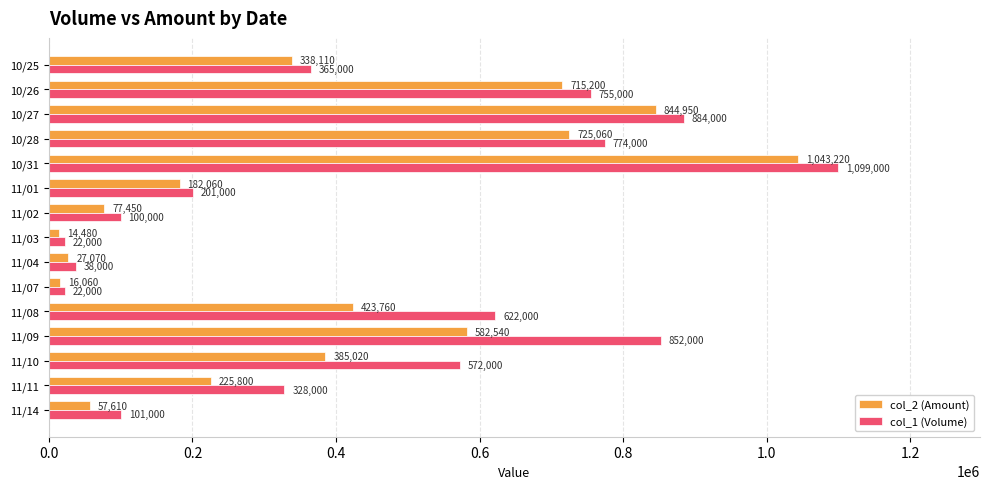

What is the difference between the maximum and minimum values in the col_2 (Amount) series?

1028740